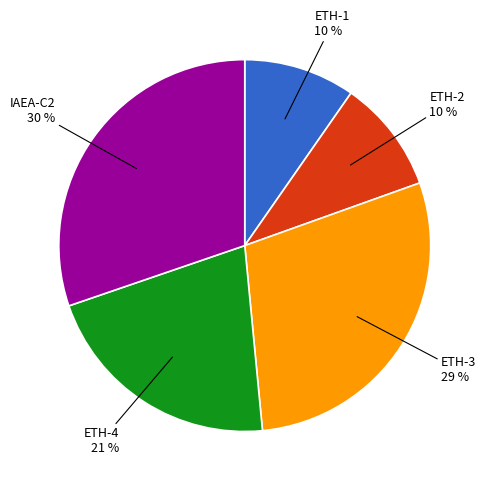

How many slices are in this pie chart?

5